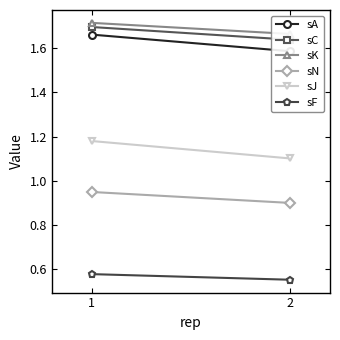

True or false: sK has a value of 0.8 at 1.

False